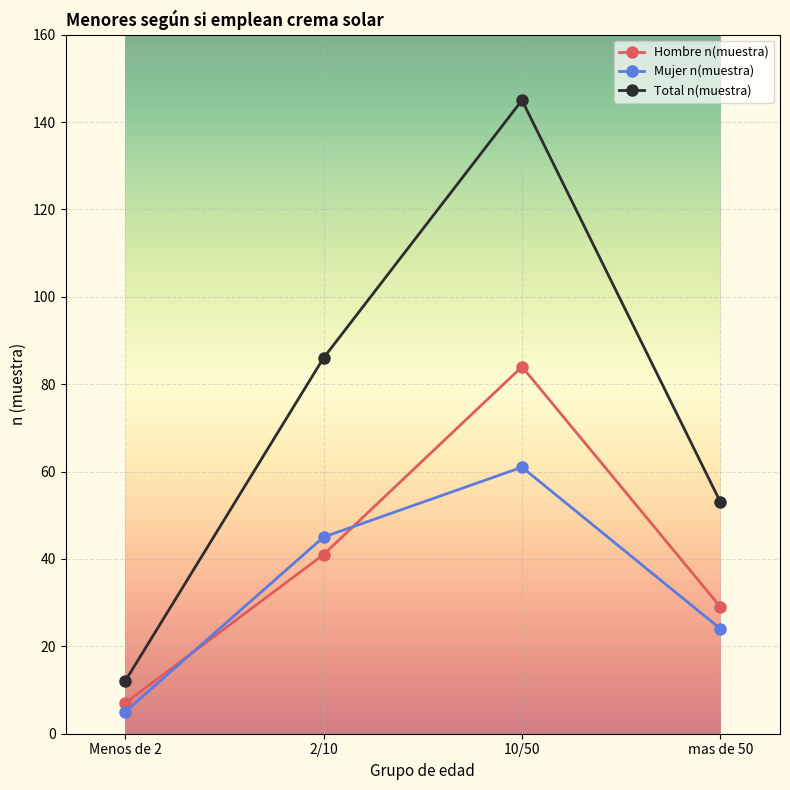

Reading left to right, list all the values displayed in this chart.

Hombre n(muestra): 7	41	84	29
Mujer n(muestra): 5	45	61	24
Total n(muestra): 12	86	145	53